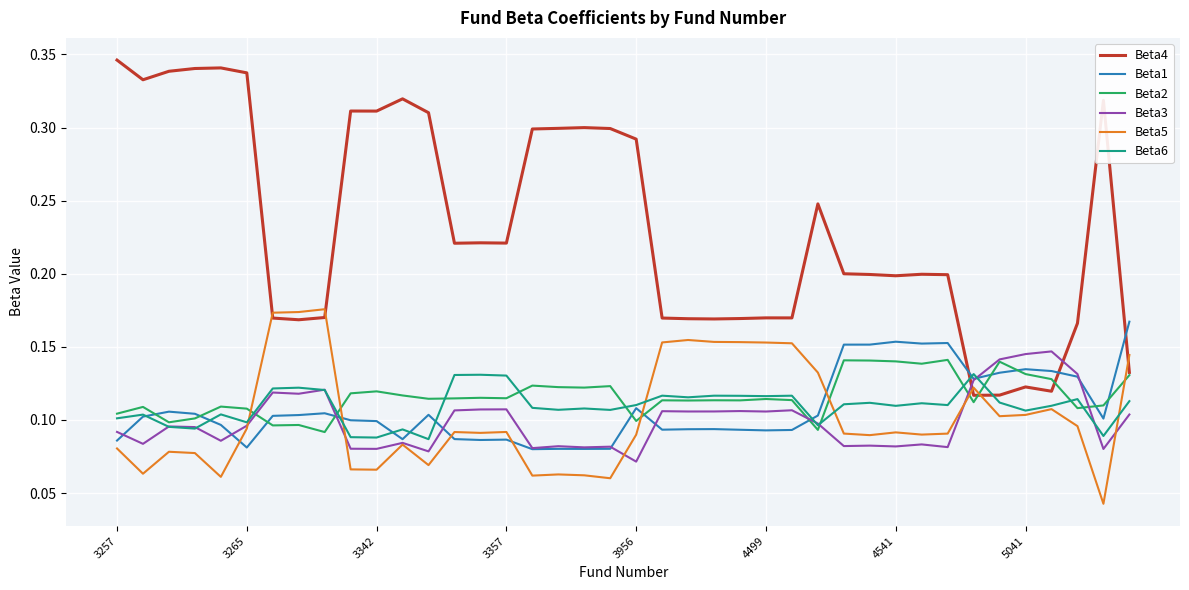

At how many categories does at least one series exceed 0?

40